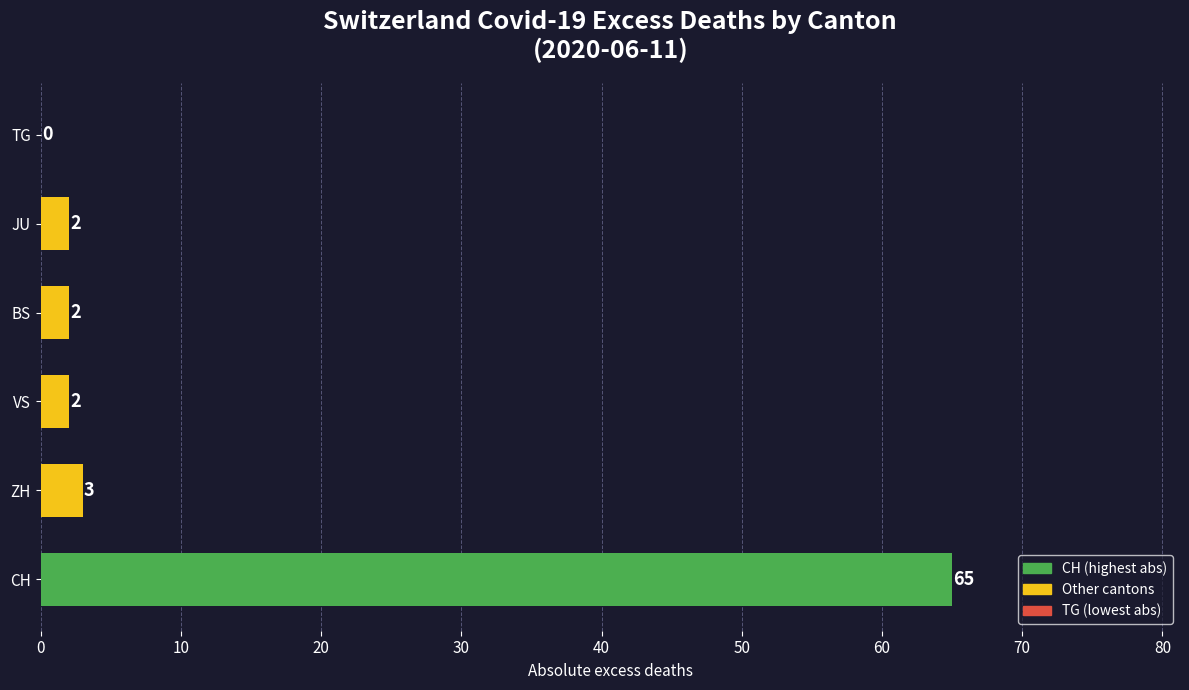

At which label is the value closest to 32?

ZH